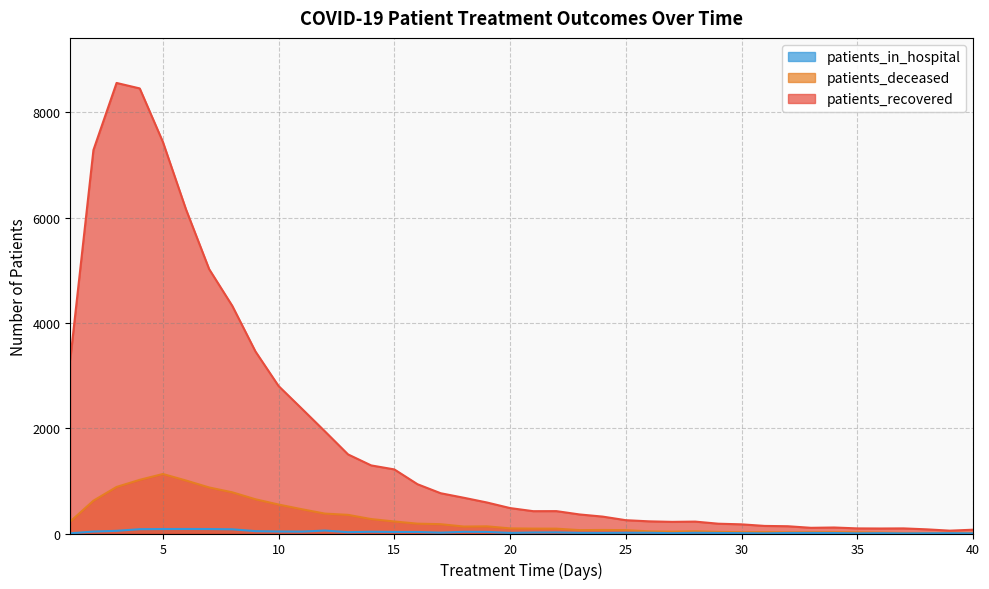

At which category does patients_deceased reach its first local valley?

18